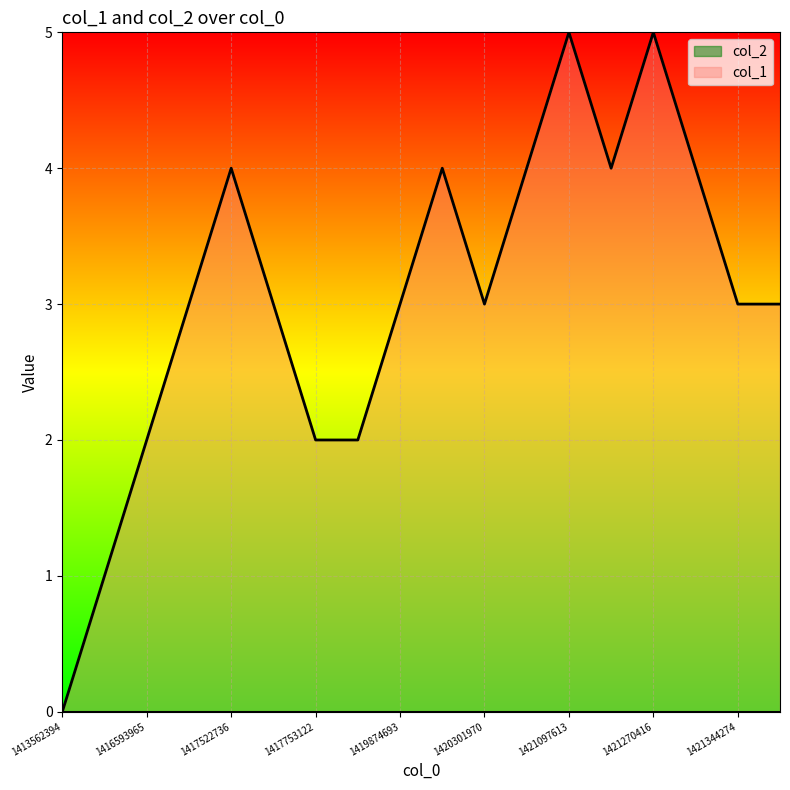

Which label corresponds to the largest value in the chart?

1421097613